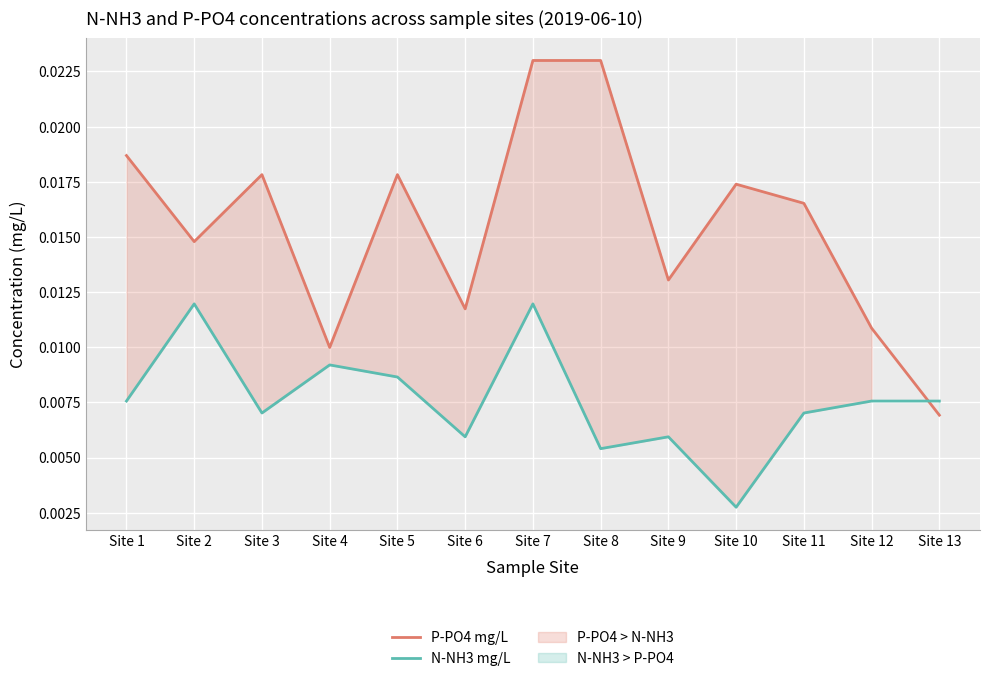

In N-NH3 mg/L, how many points are lower than both neighbors (excluding endpoints)?

4